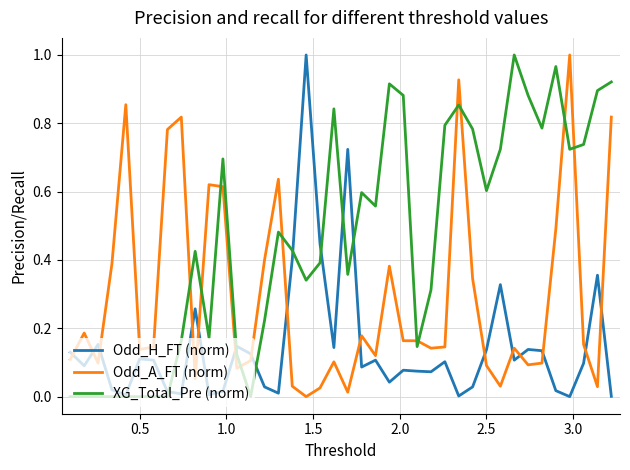

True or false: Odd_H_FT (norm) and Odd_A_FT (norm) intersect in this chart.

True